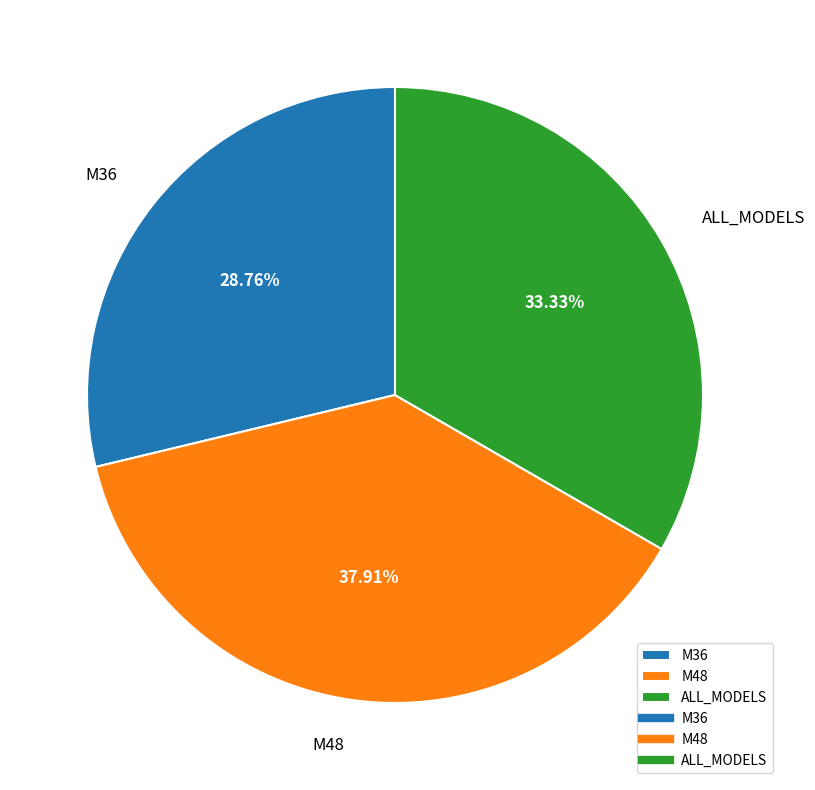

Approximately how many times larger is the value at ALL_MODELS compared to M48?

0.9